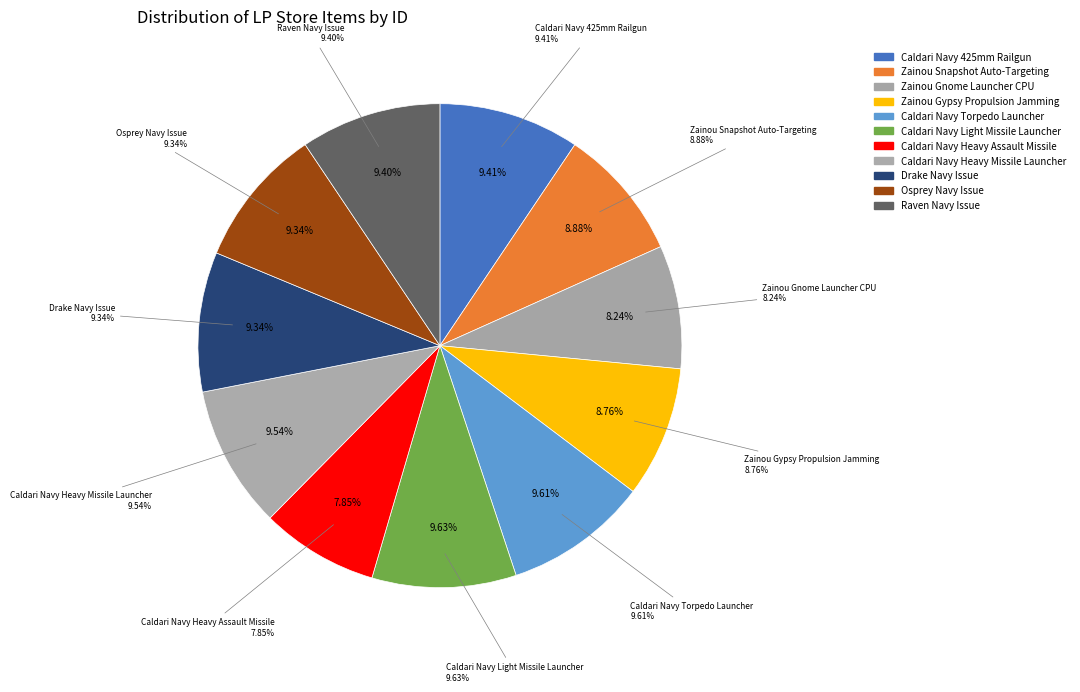

To the nearest percent, what percentage of the pie is Zainou Gypsy Propulsion Jamming?

9%